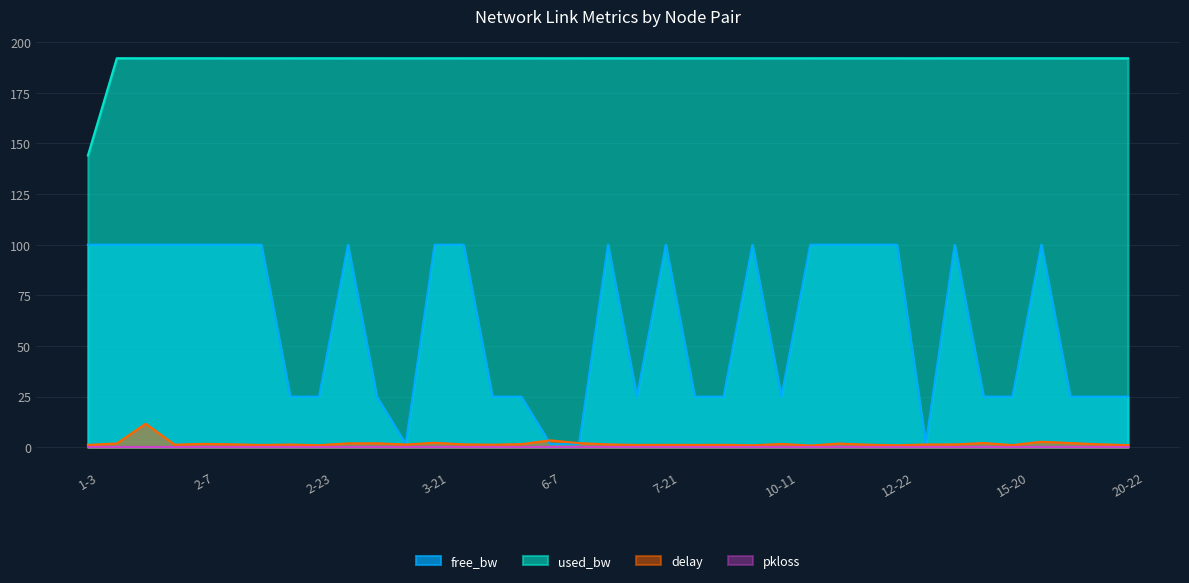

Where is the first local maximum for free_bw?

1-16